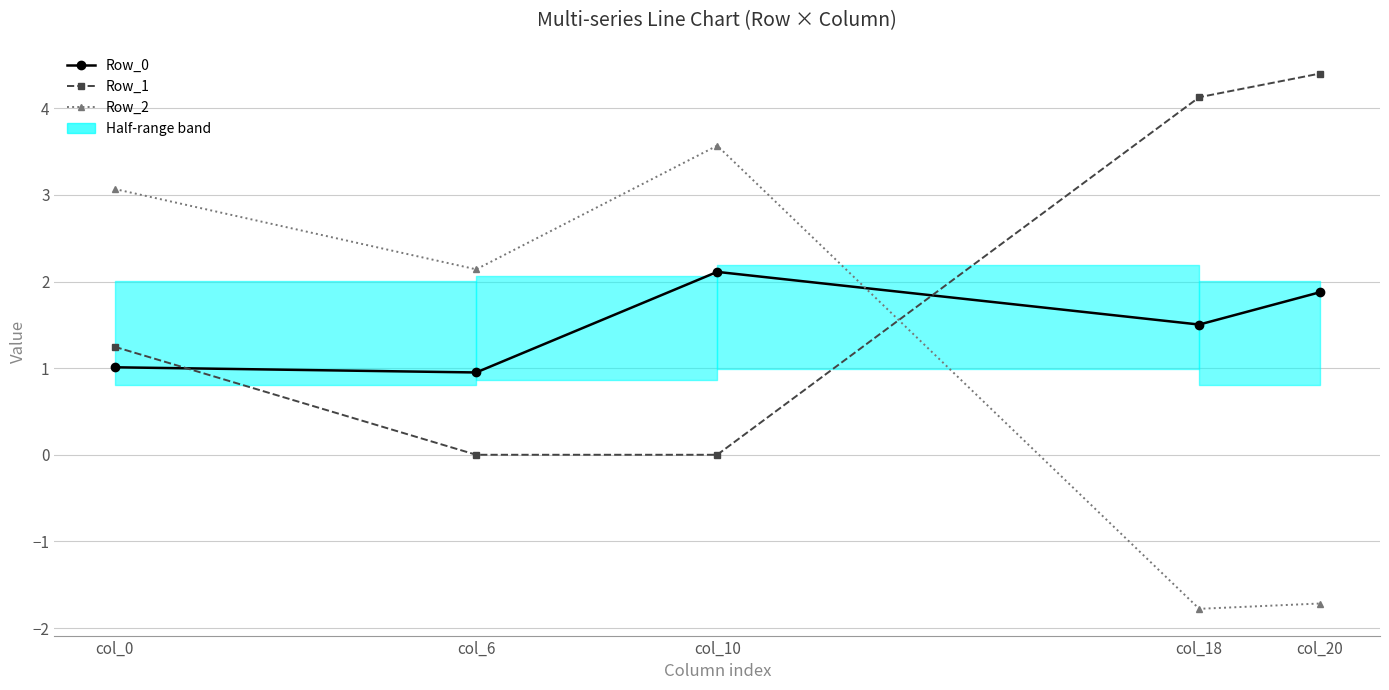

The Row_0 series shows 0.7 at col_6. True or false?

False